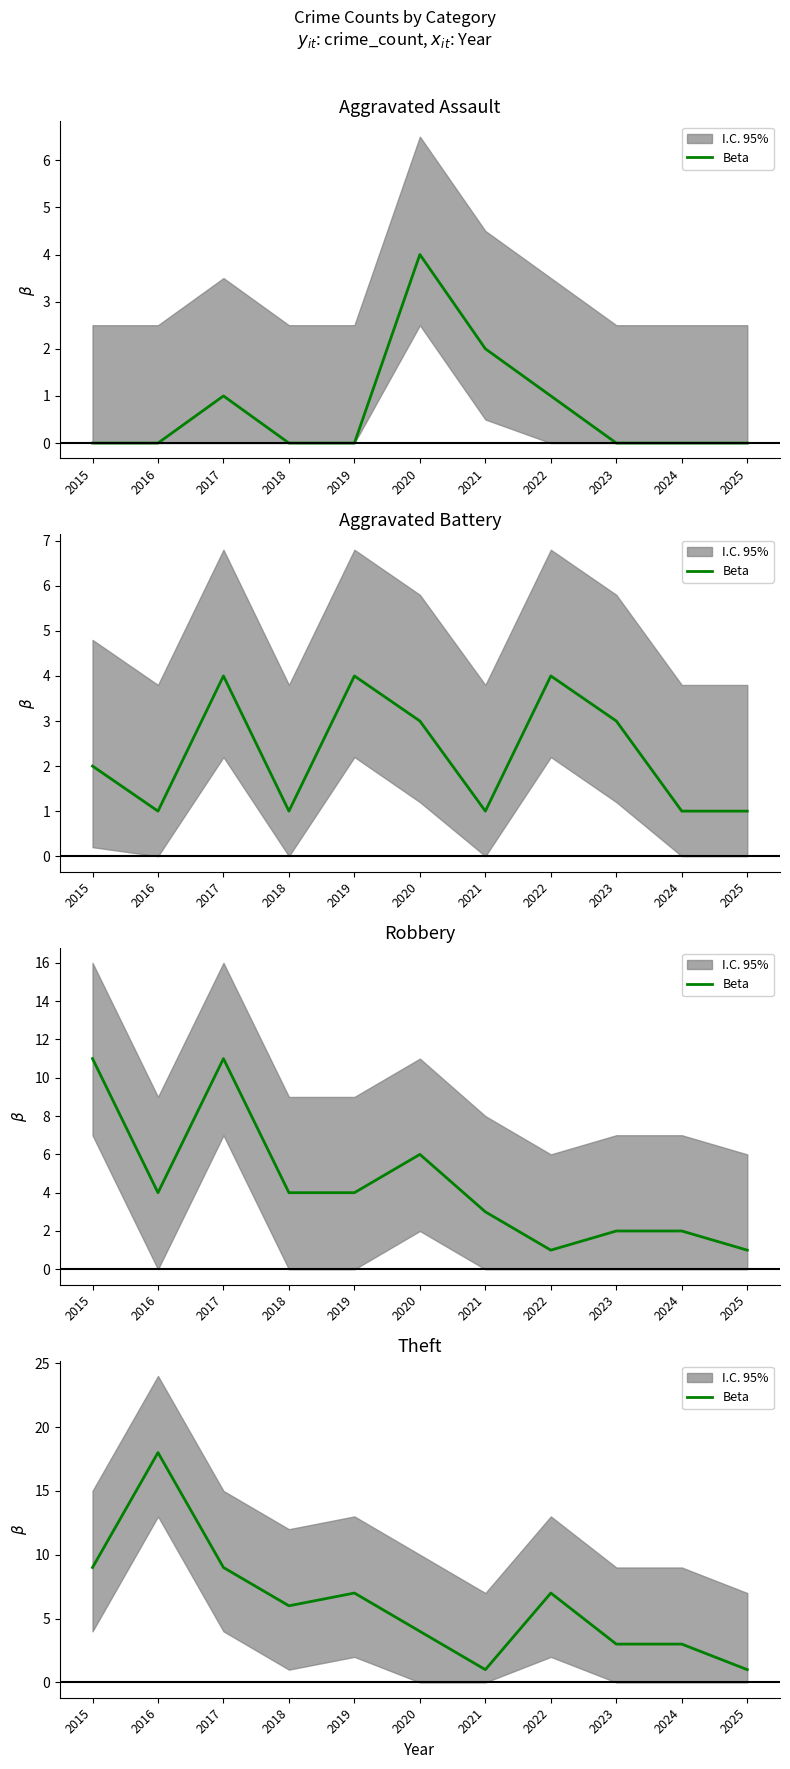

What is the change in value from 2017 to 2024?

-6